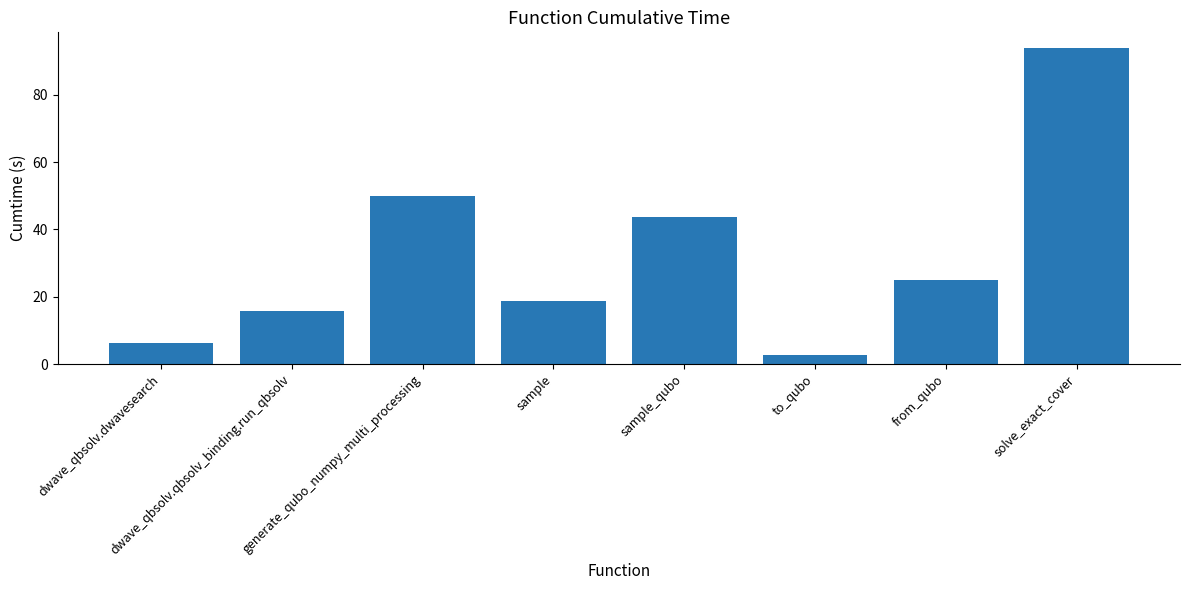

What is the label of the 4th bar from the right?

sample_qubo